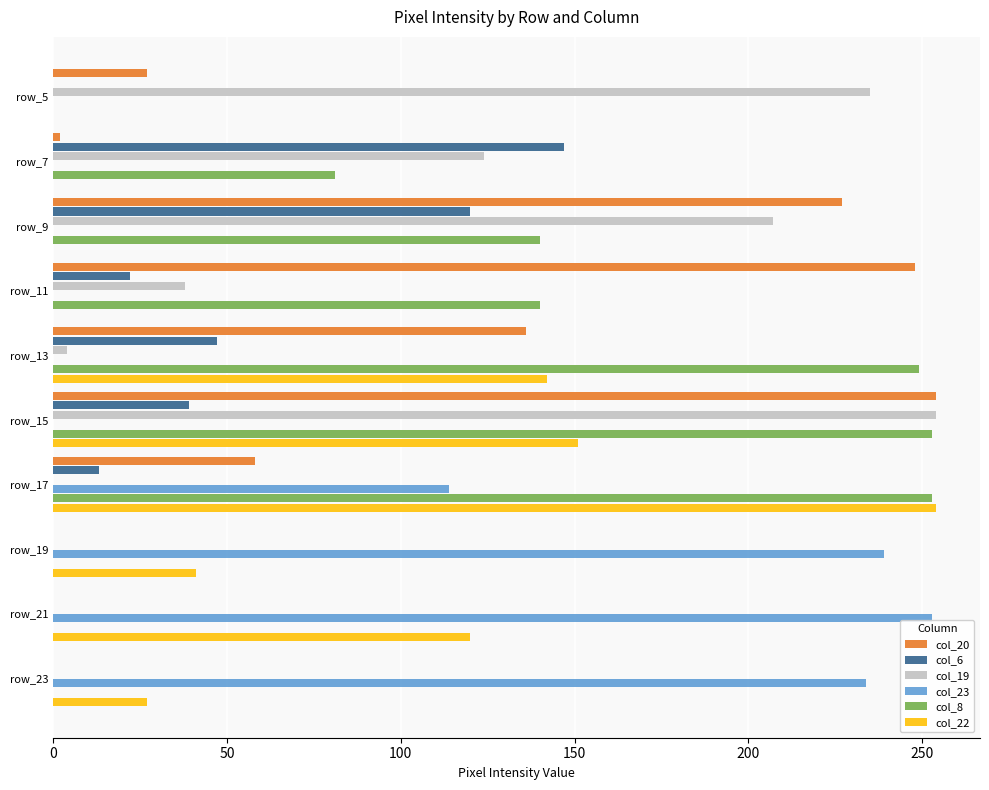

Which series changed the most between row_9 and row_11?

col_19